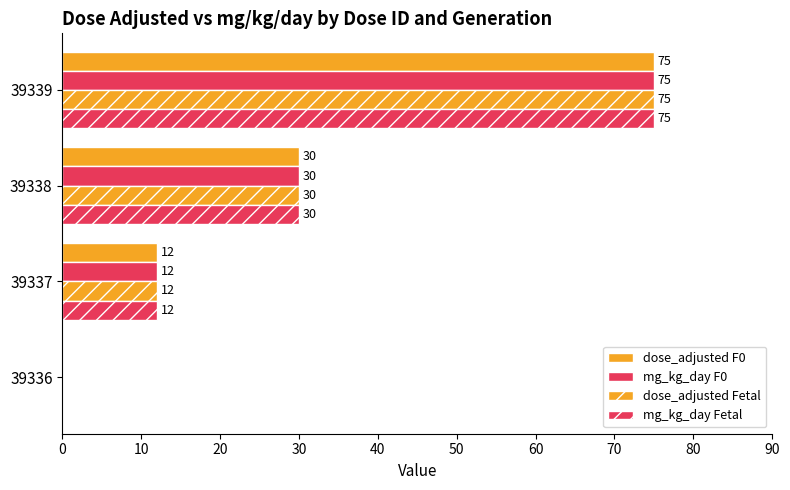

What is the difference between the maximum and minimum values in the mg_kg_day F0 series?

75